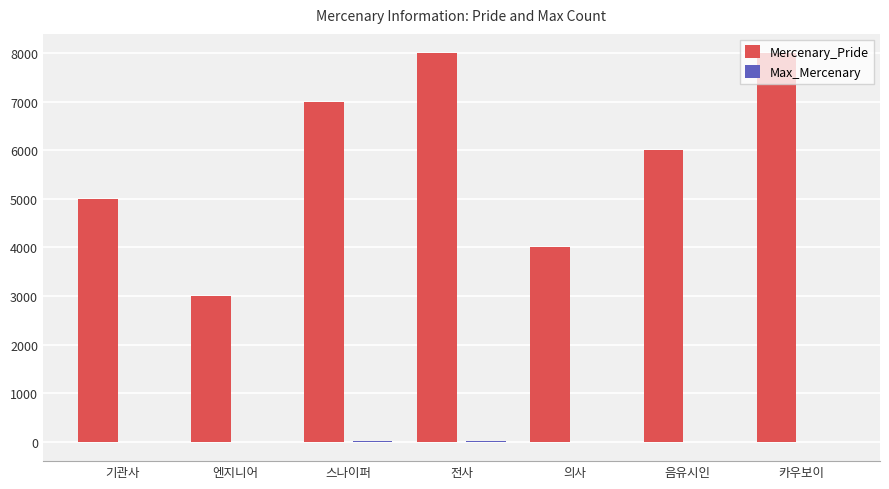

What is the spread (max minus min) of values at 음유시인?

5999